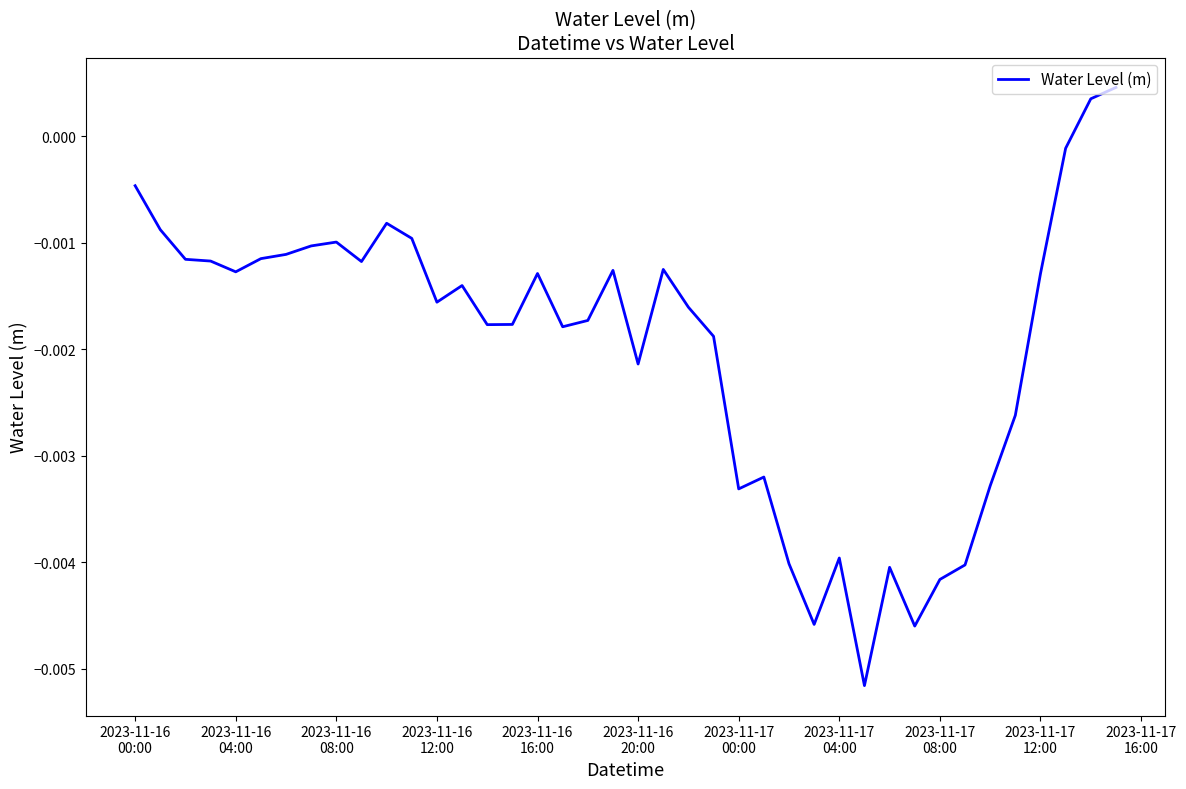

How many distinct data groups are displayed?

1